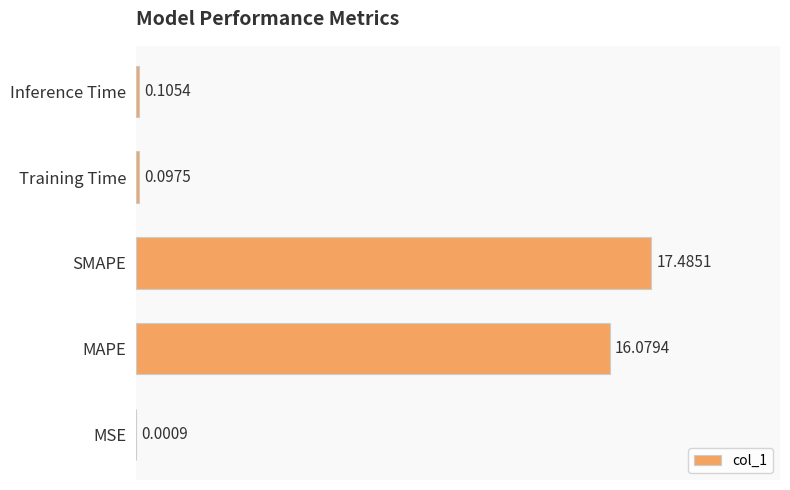

Where is the data nearest to the value 8?

Inference Time